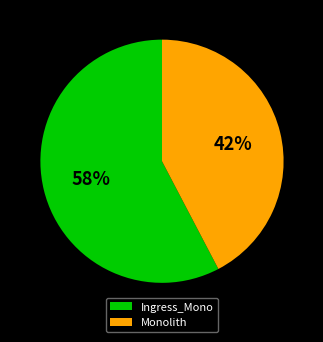

True or false: Ingress_Mono accounts for 58% of the total.

True